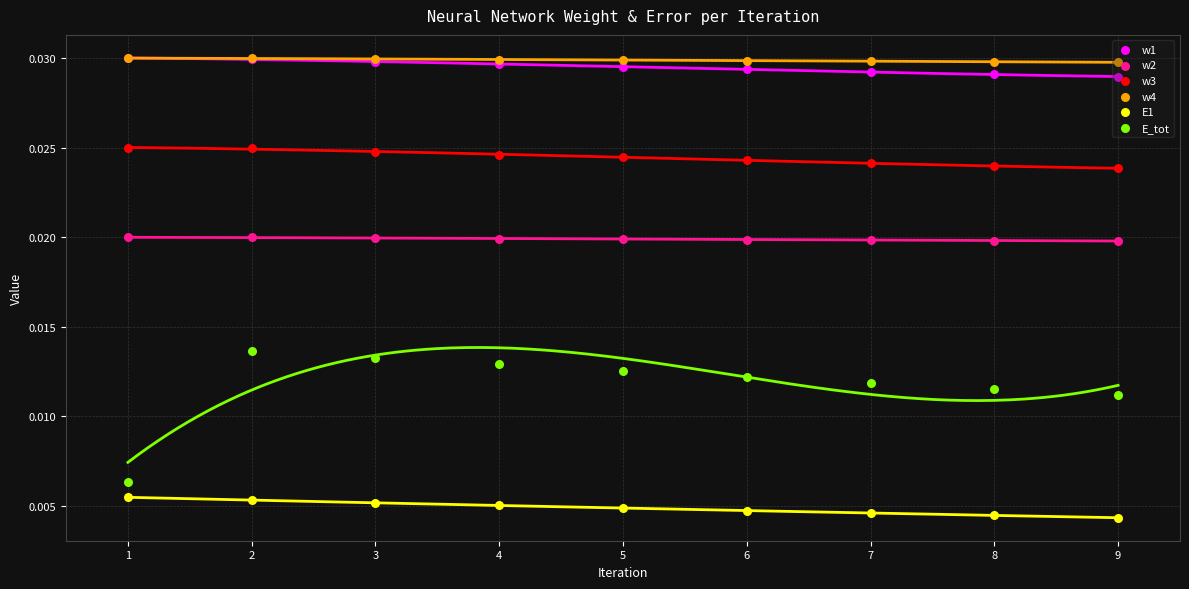

What is the total value across all series at 2?

0.1